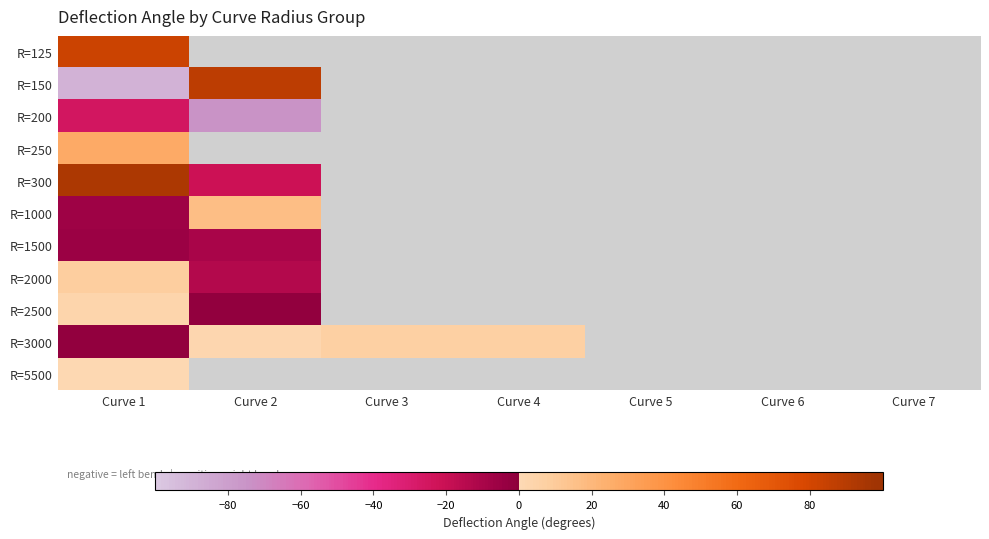

Is the value of R=125 at Curve 6 greater than the value of R=1500 at Curve 5?

No